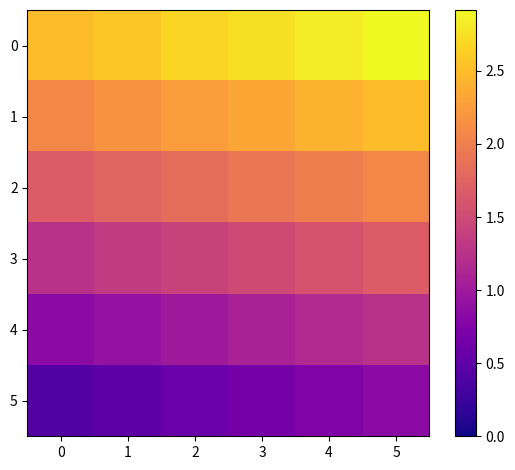

What is the spread (max minus min) of values at 4?

2.1